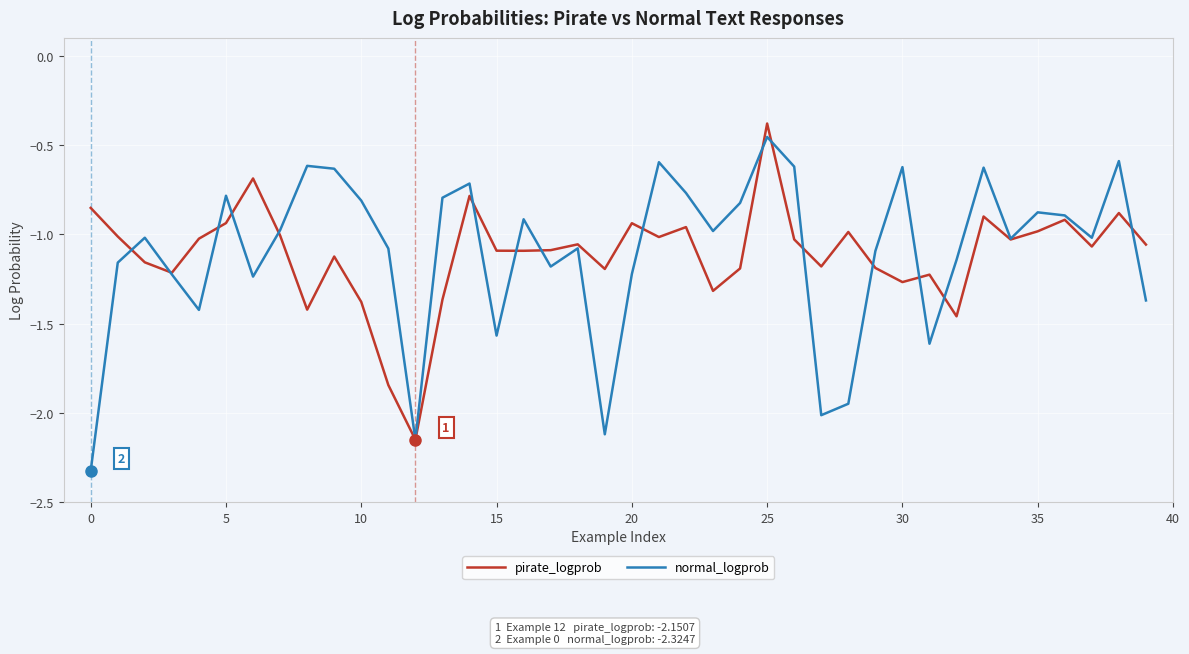

What is the lowest value of the normal_logprob series?

-2.3